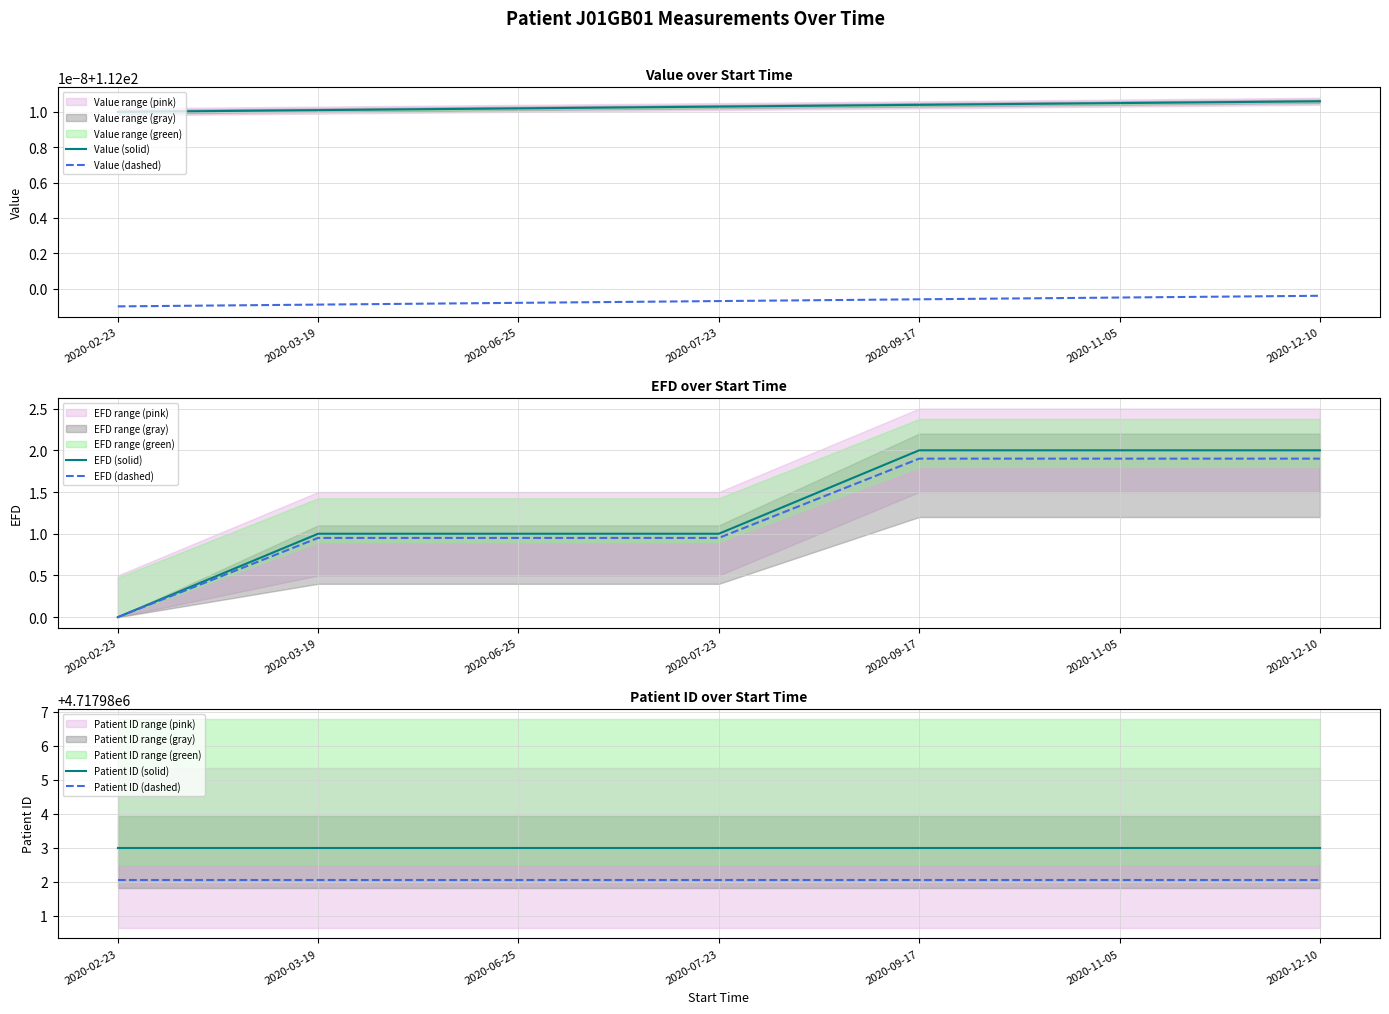

What is the difference between the EFD (dashed) values at 2020-07-23 and 2020-11-05?

0.9